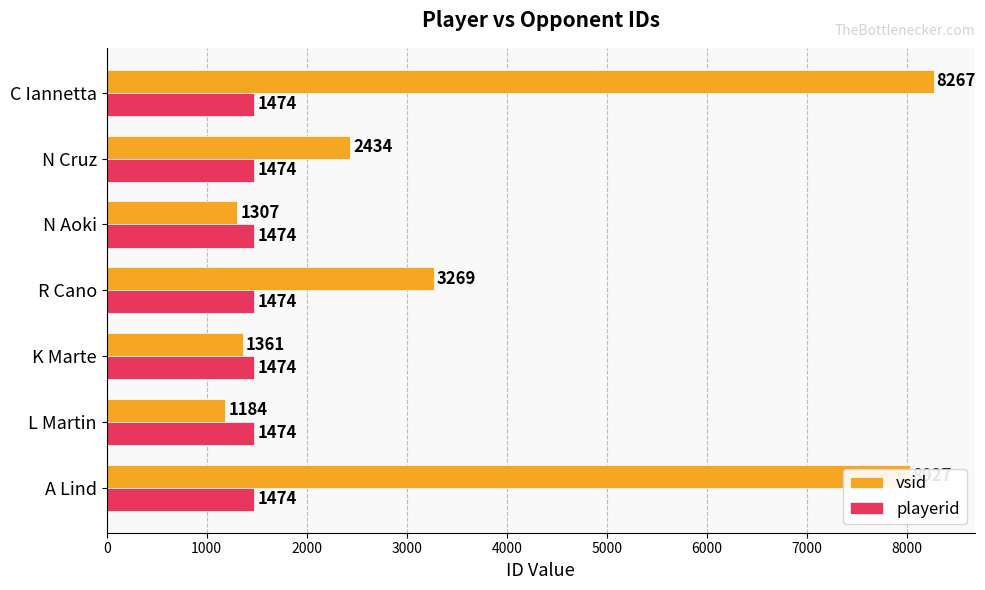

What are all the series names shown in the legend?

vsid, playerid